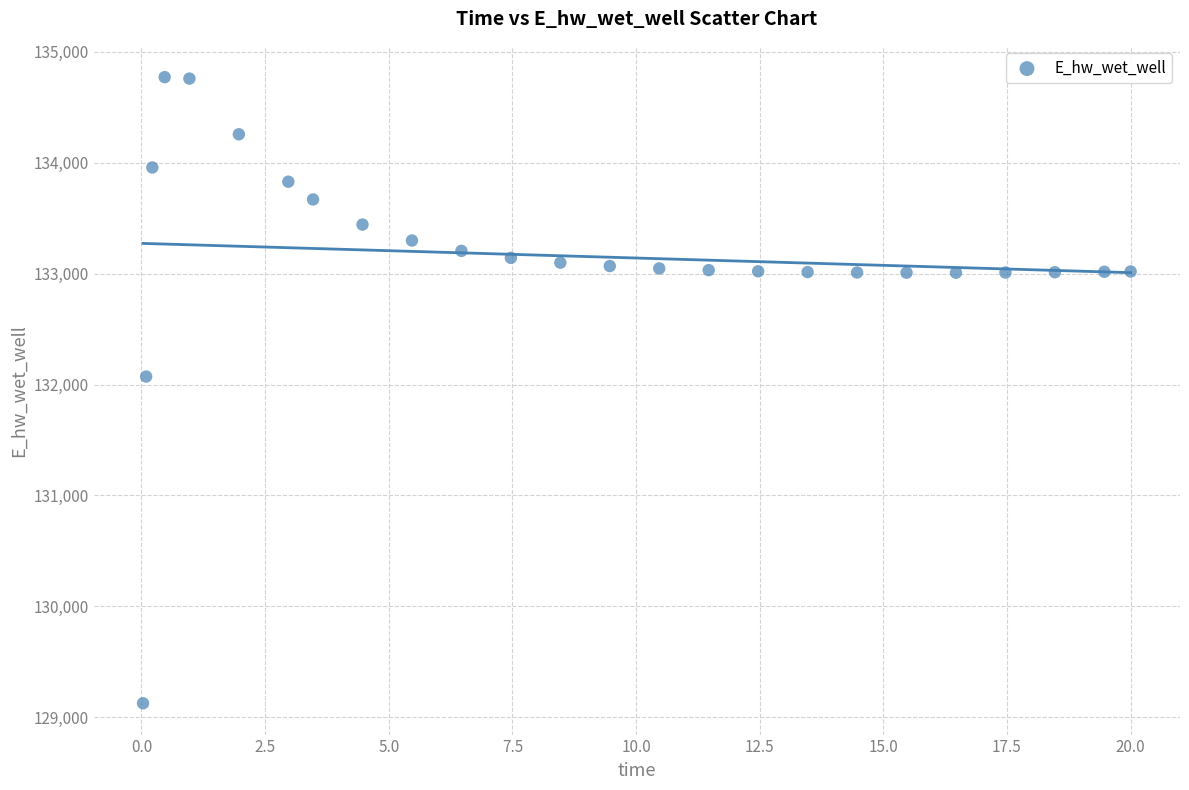

What Y value in the scatter plot is closest to 131948?

132071.7